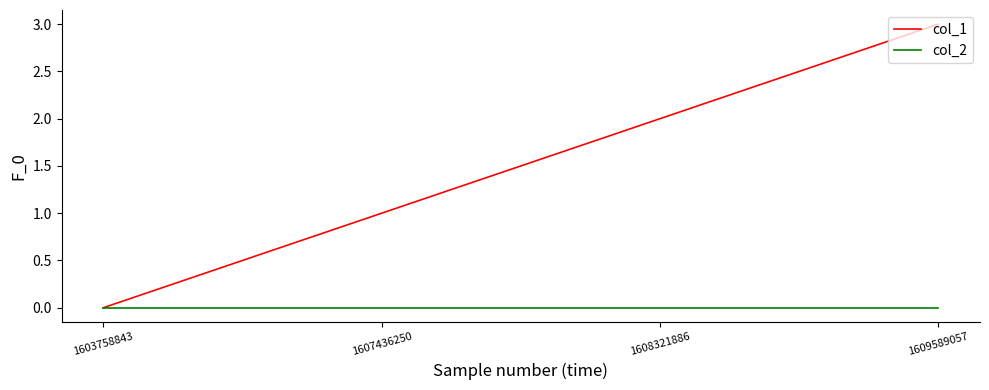

The col_1 series shows 3 at 1609589057. True or false?

True